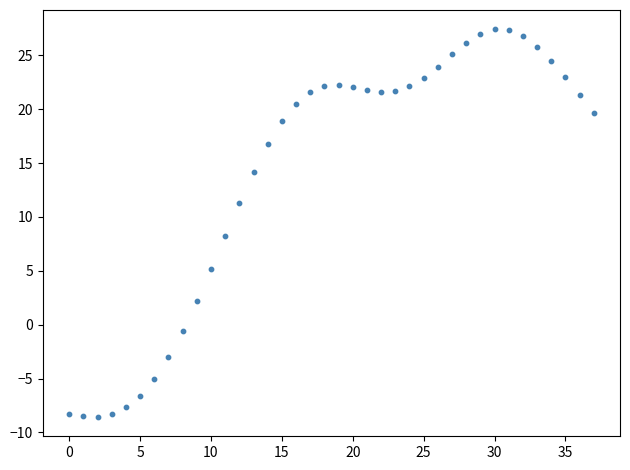

What is the range of Y values (max minus min)?

36.0